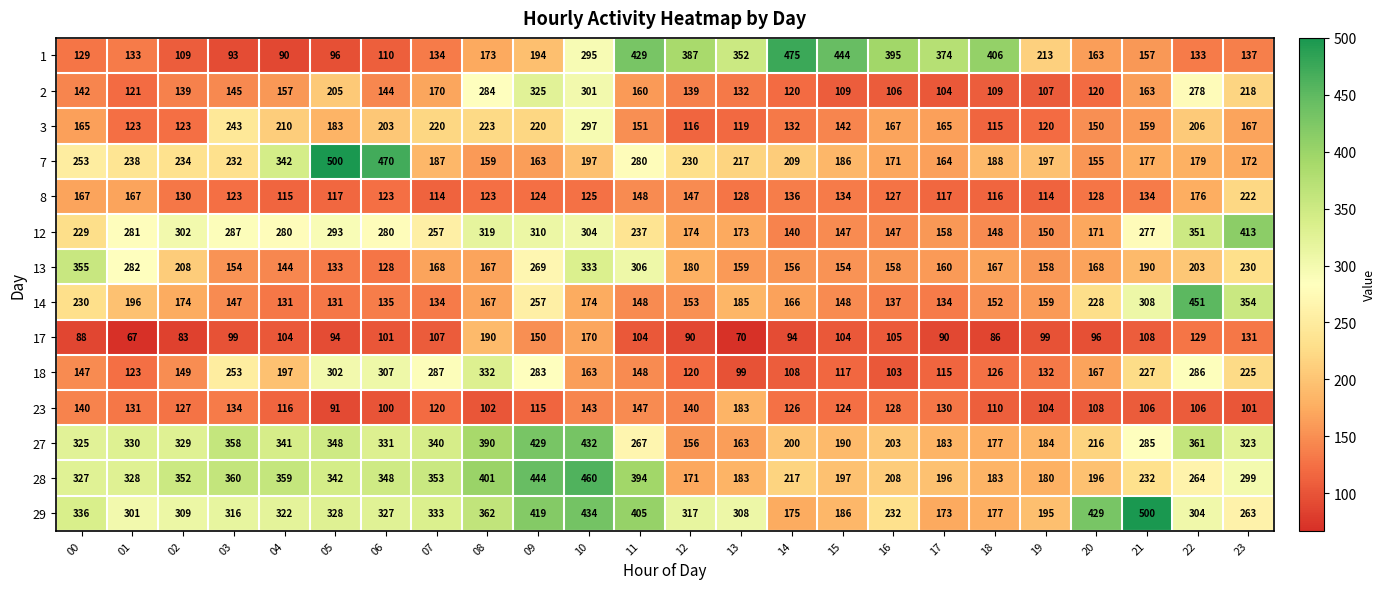

What is the minimum value shown in the chart?

67